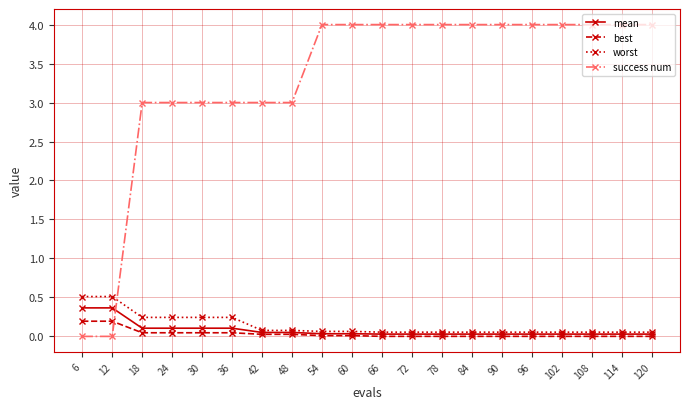

True or false: worst and best cross at least once.

False